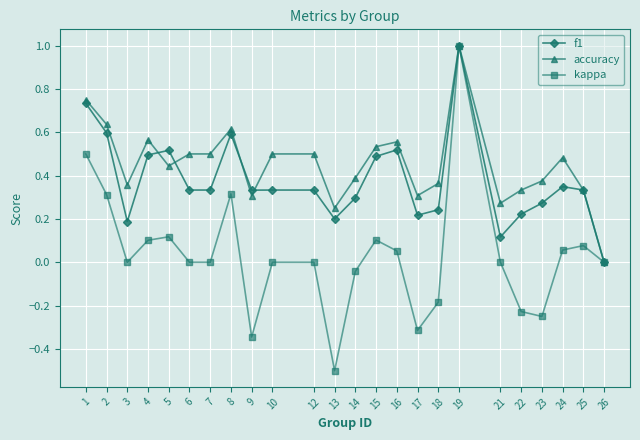

How many data points in f1 are above 0?

23